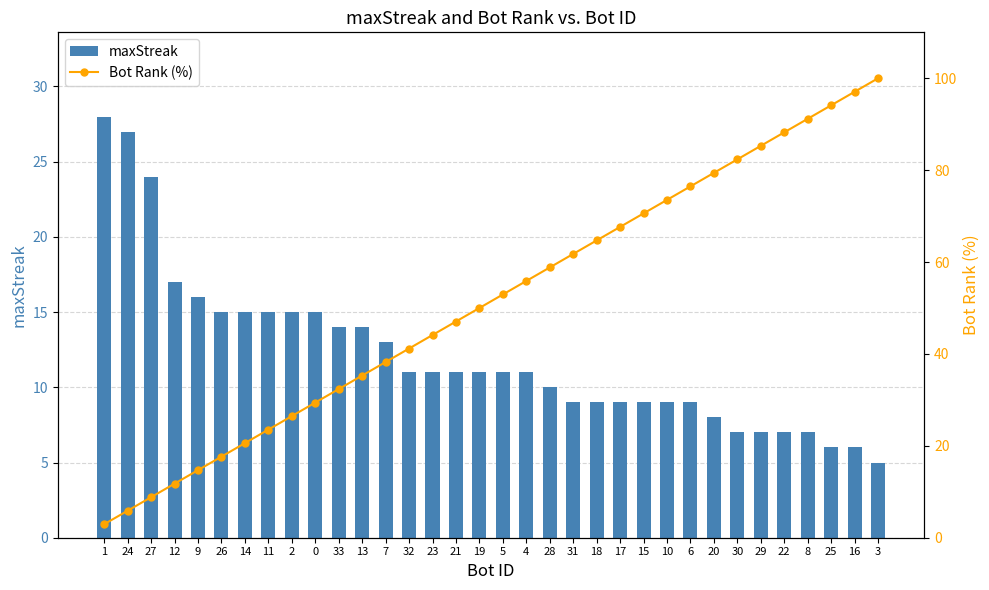

What is the difference between the highest and lowest values at 31?

52.8